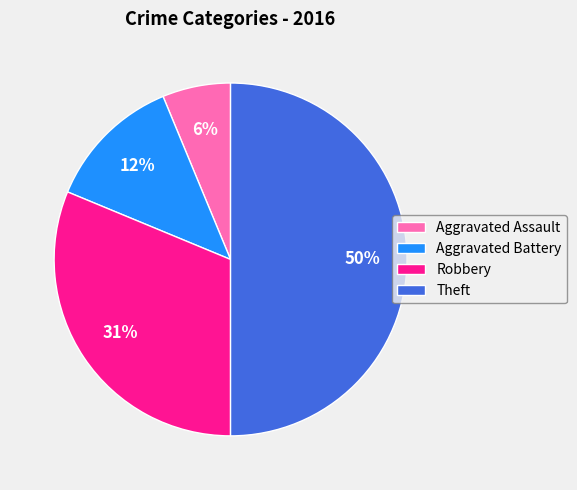

Rank the categories by value from lowest to highest.

Aggravated Assault, Aggravated Battery, Robbery, Theft